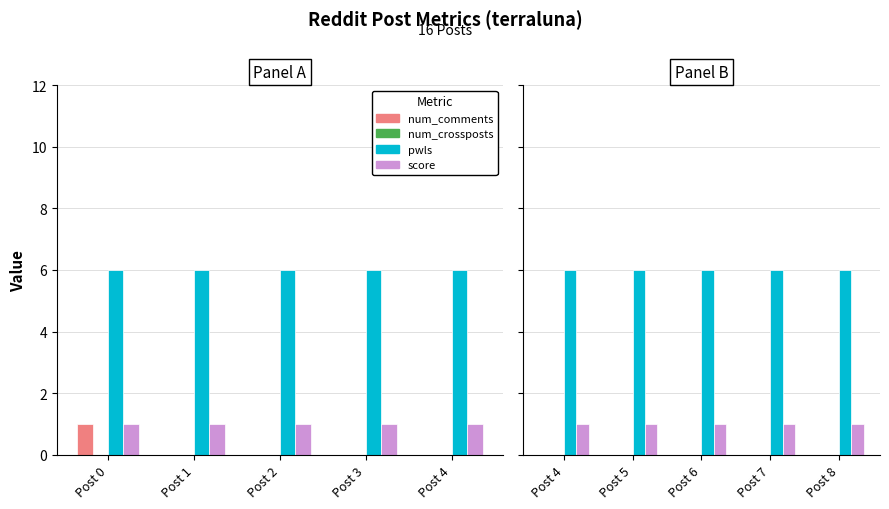

How many bars are there in each group?

4